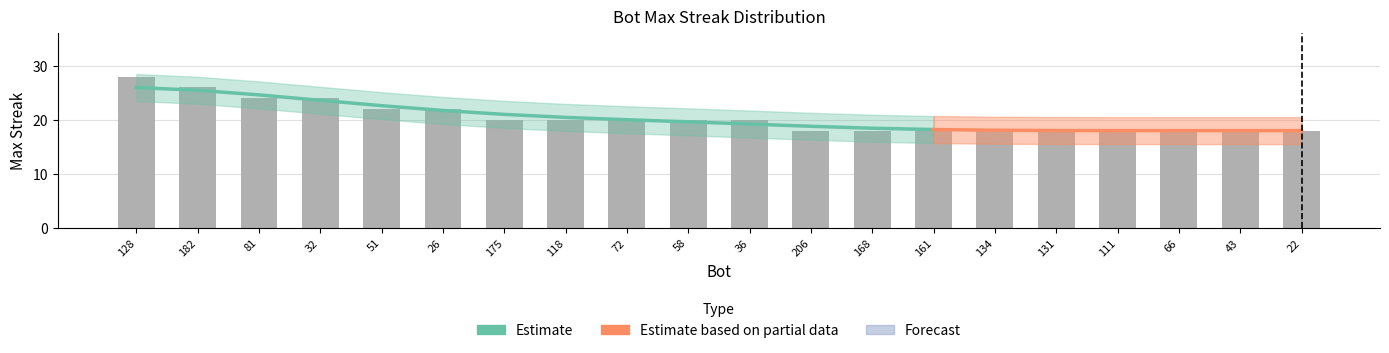

List the labels in order of value, largest first.

128, 182, 81, 32, 51, 26, 175, 118, 72, 58, 36, 206, 168, 161, 134, 131, 111, 66, 43, 22